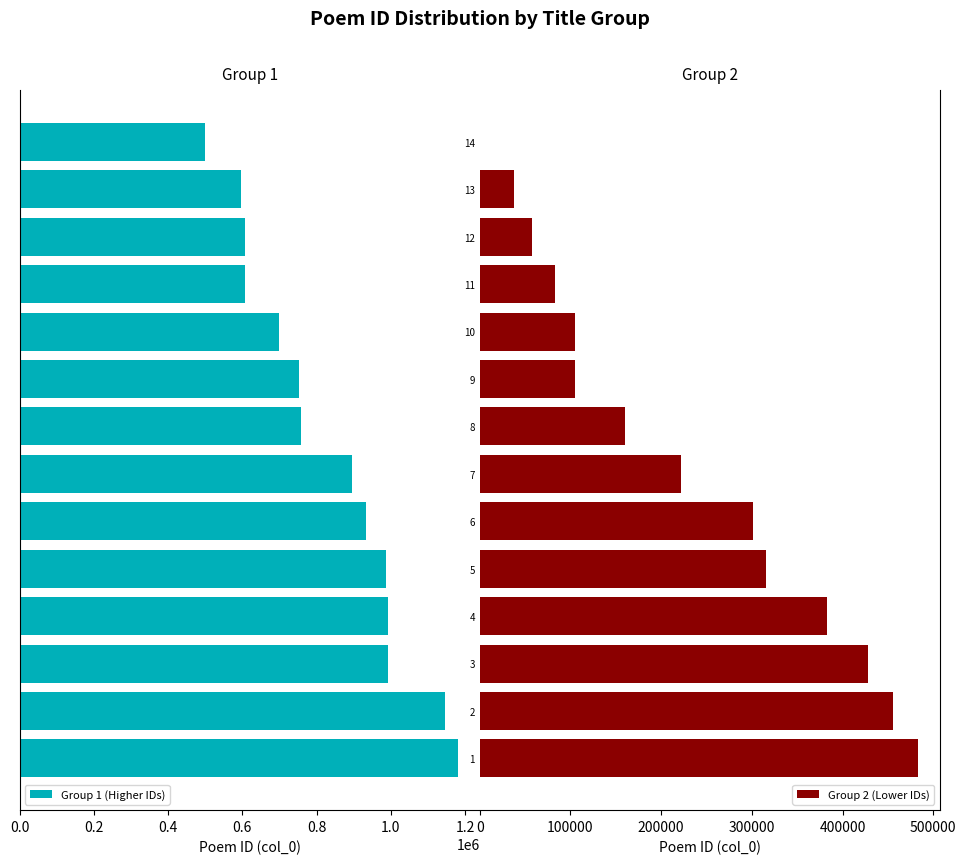

What is the lowest value of the Group 1 (Higher IDs) series?

499988